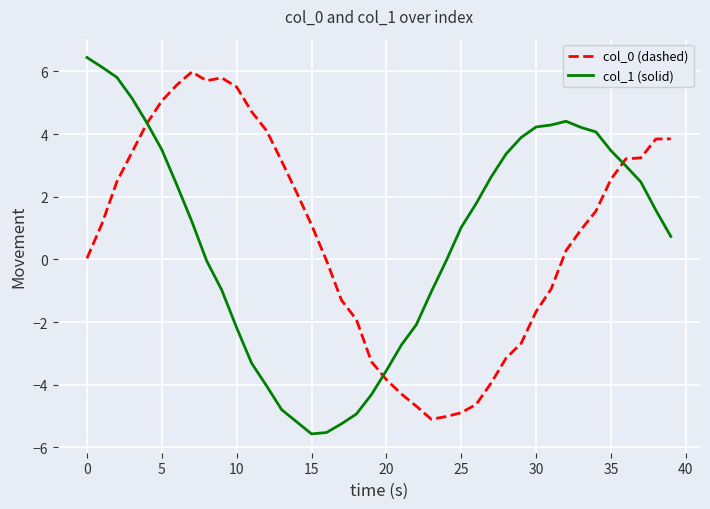

What is the minimum value for col_1 (solid)?

-5.6